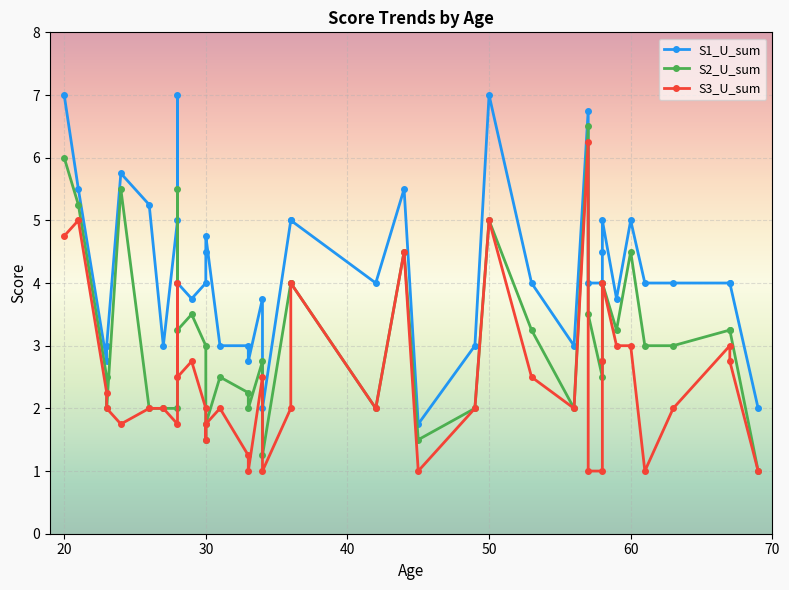

How many distinct data groups are displayed?

3